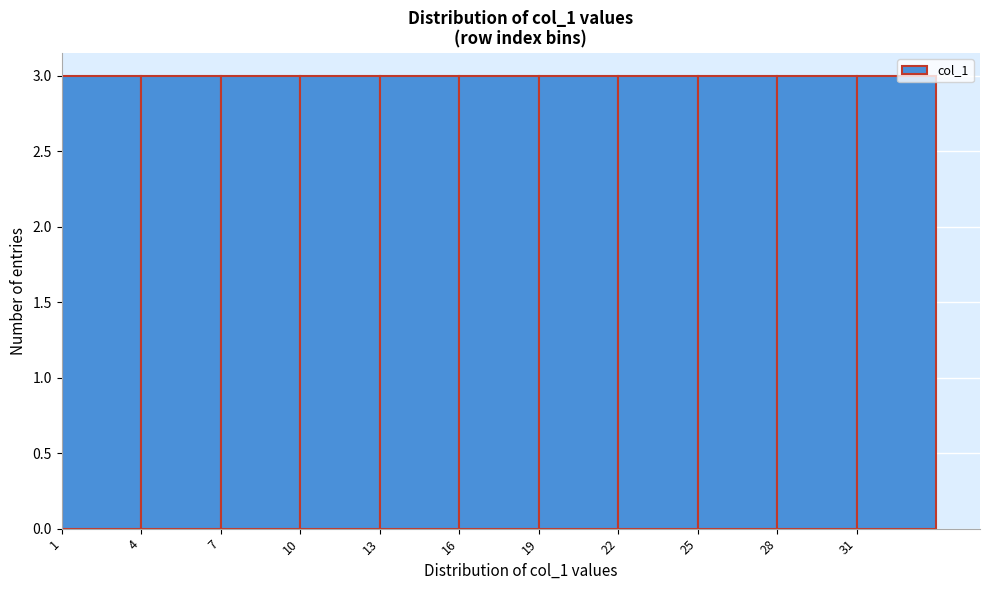

Reading left to right, transcribe this chart: for each bar, give the range it covers on the x-axis and its height. The values are not printed on the chart, so give them approximately, as read against the axis.

1 to 4: 3
4 to 7: 3
7 to 10: 3
10 to 13: 3
13 to 16: 3
16 to 19: 3
19 to 22: 3
22 to 25: 3
25 to 28: 3
28 to 31: 3
31 to 34: 3